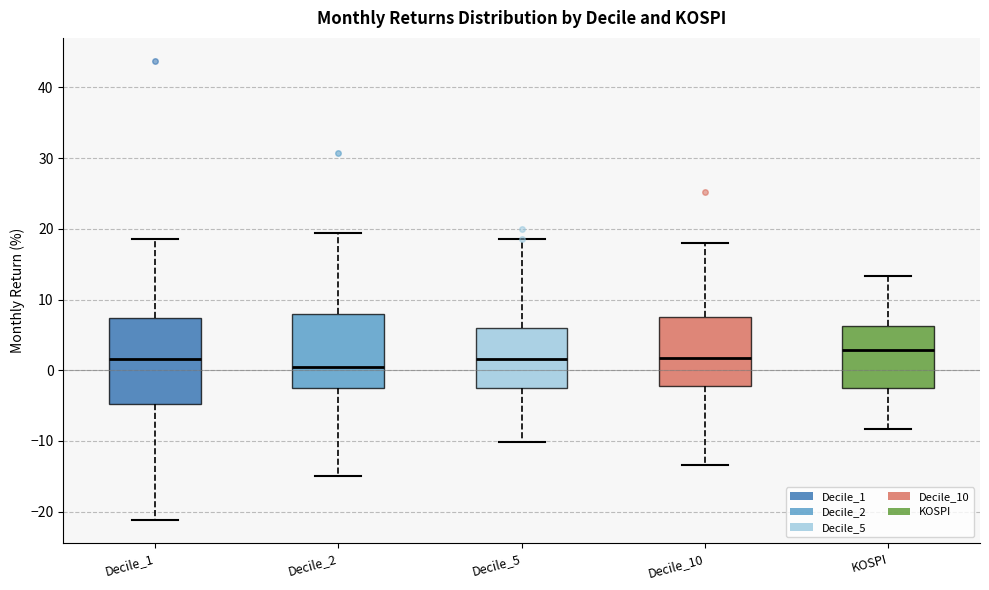

Which box's median line is the highest?

KOSPI